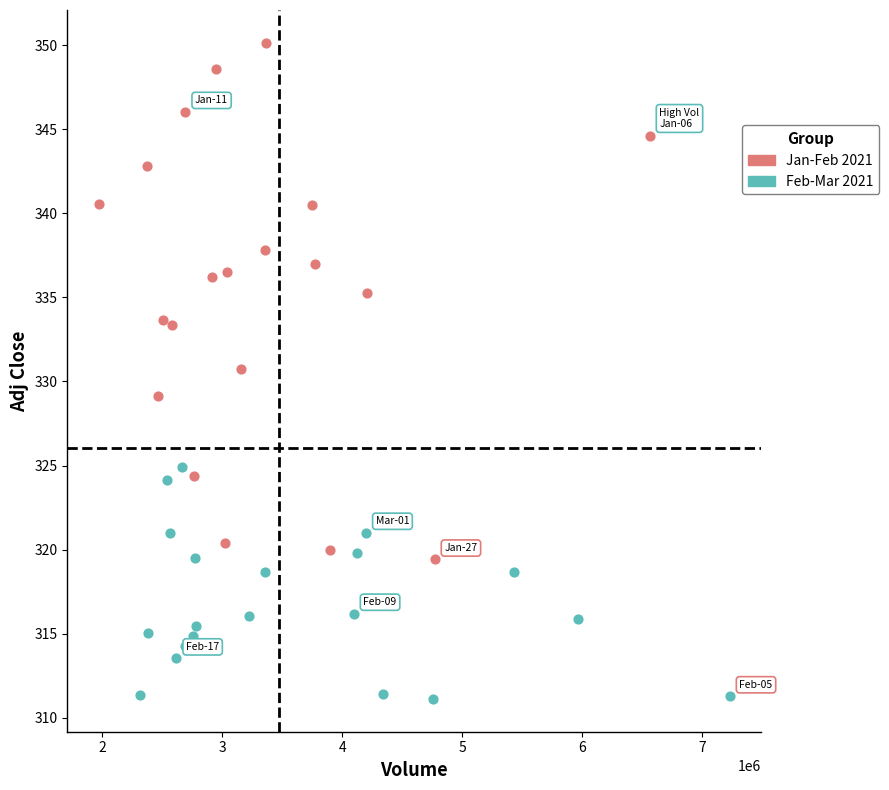

What are all the series names shown in the legend?

Jan-Feb 2021, Feb-Mar 2021